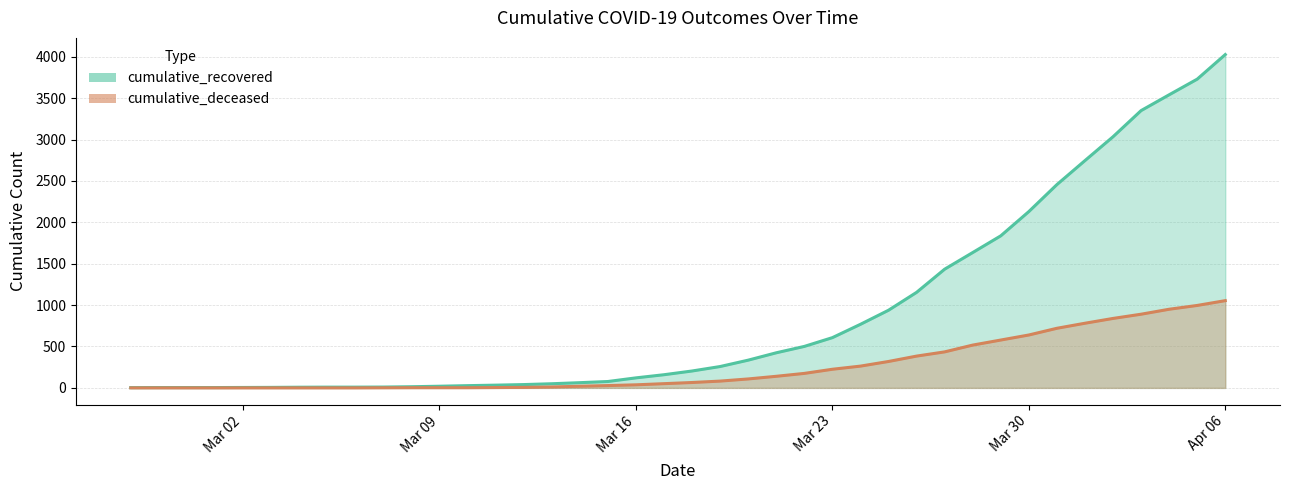

What position from the left is 2020-03-11?

14